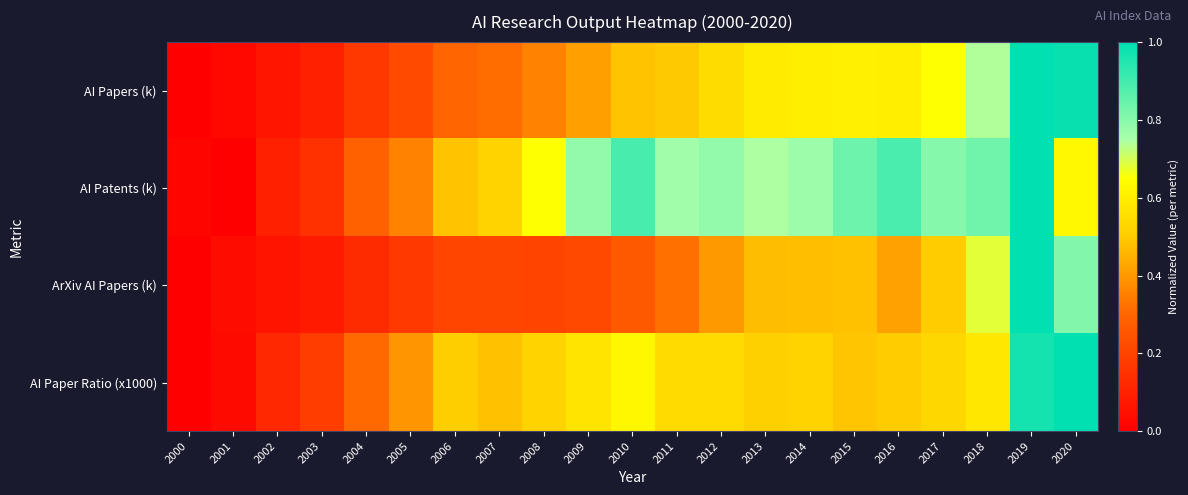

Between 2011 and 2014, which series saw the biggest shift?

ArXiv AI Papers (k)